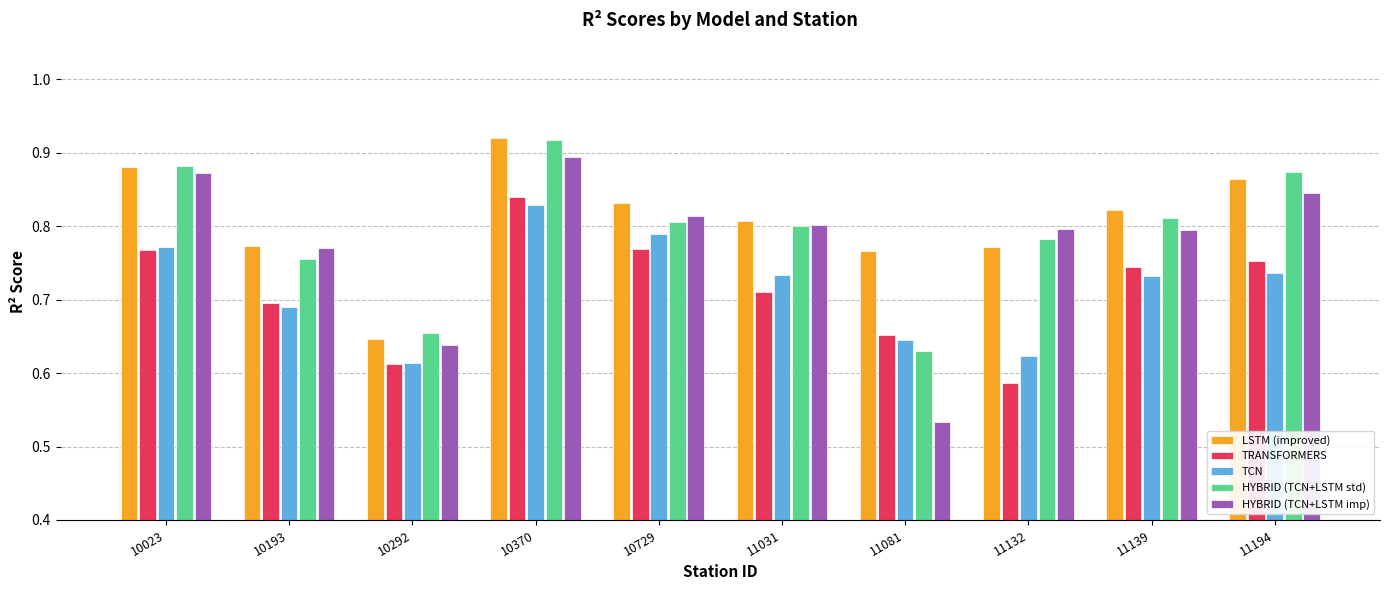

What is the sum of the LSTM (improved) values at 11139 and 10729?

1.7